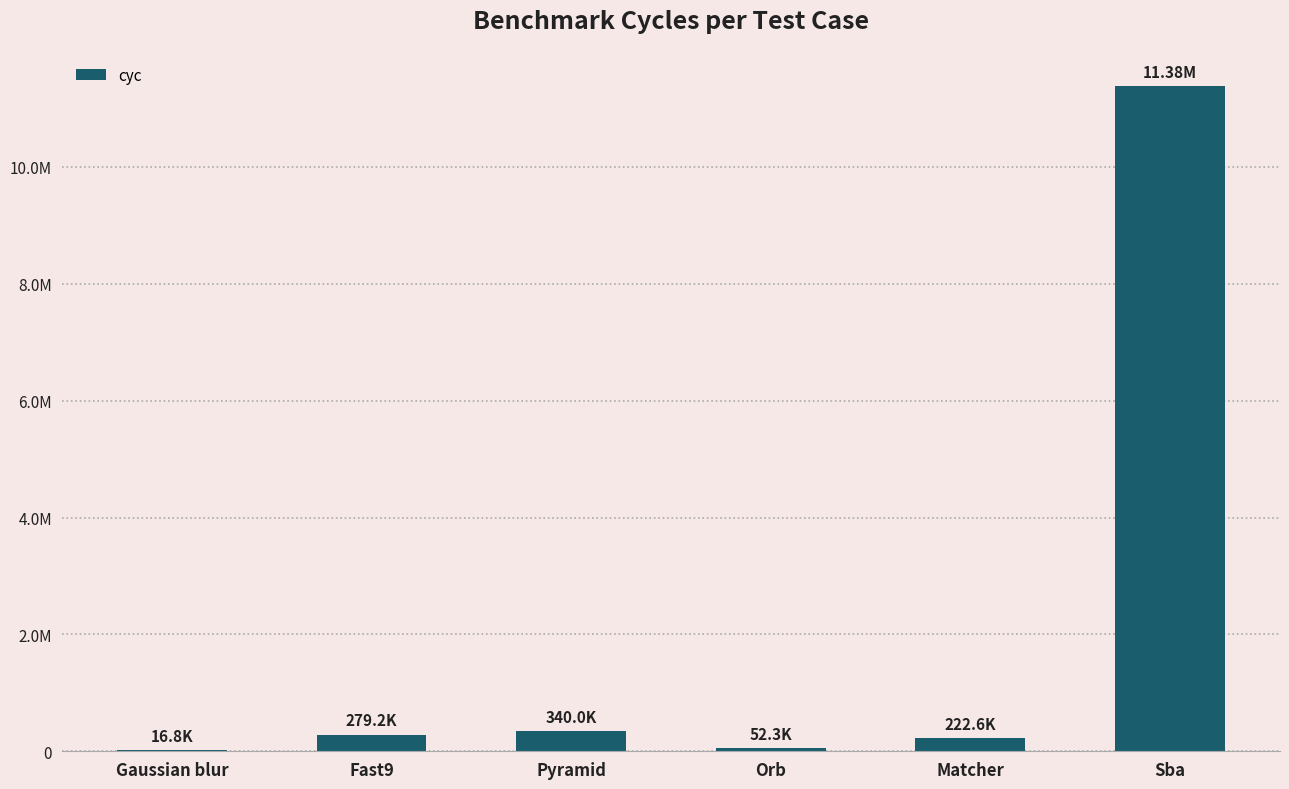

What is the change in value from Gaussian blur to Matcher?

+205817.9